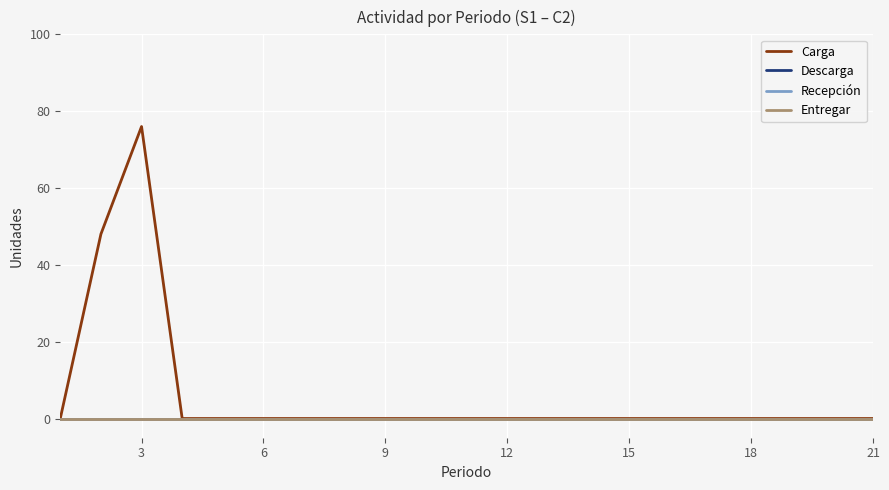

True or false: Carga and Descarga intersect in this chart.

False